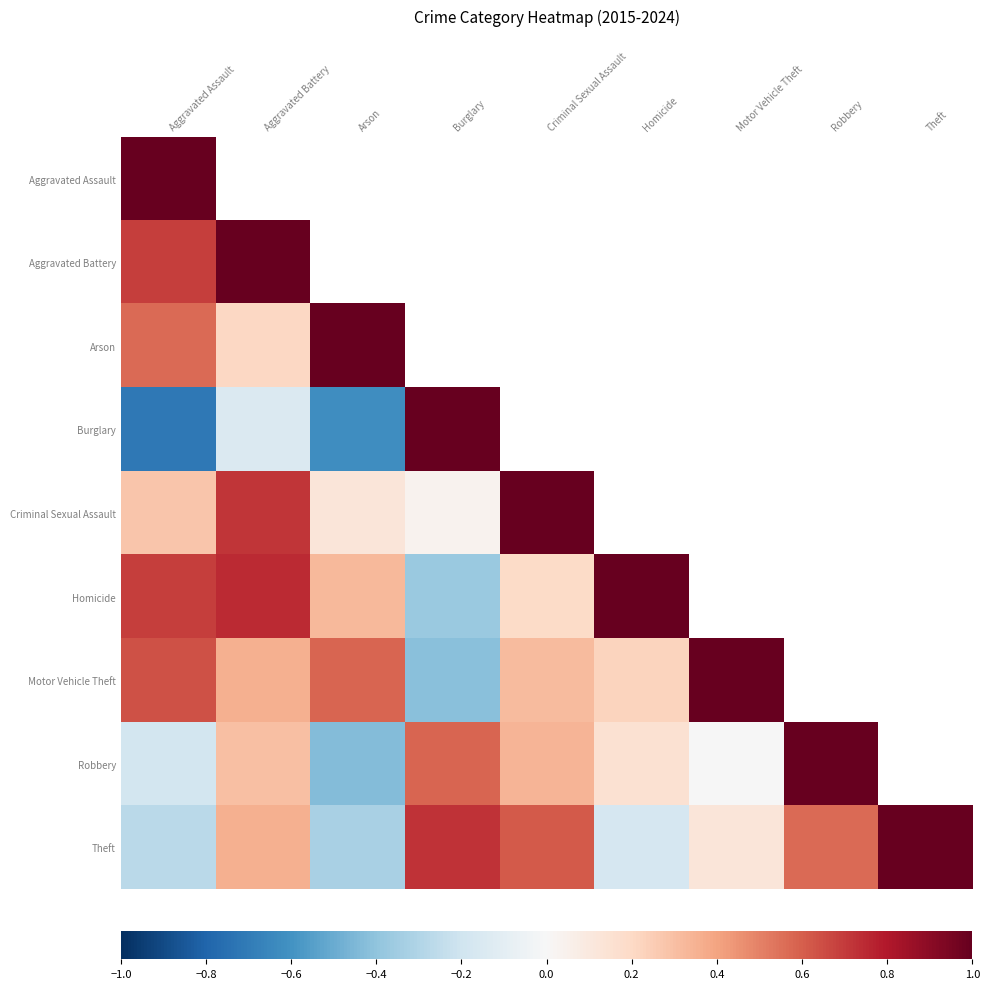

At Robbery, list the series in order from smallest to largest.

Theft, Aggravated Assault, Aggravated Battery, Arson, Burglary, Criminal Sexual Assault, Homicide, Motor Vehicle Theft, Robbery